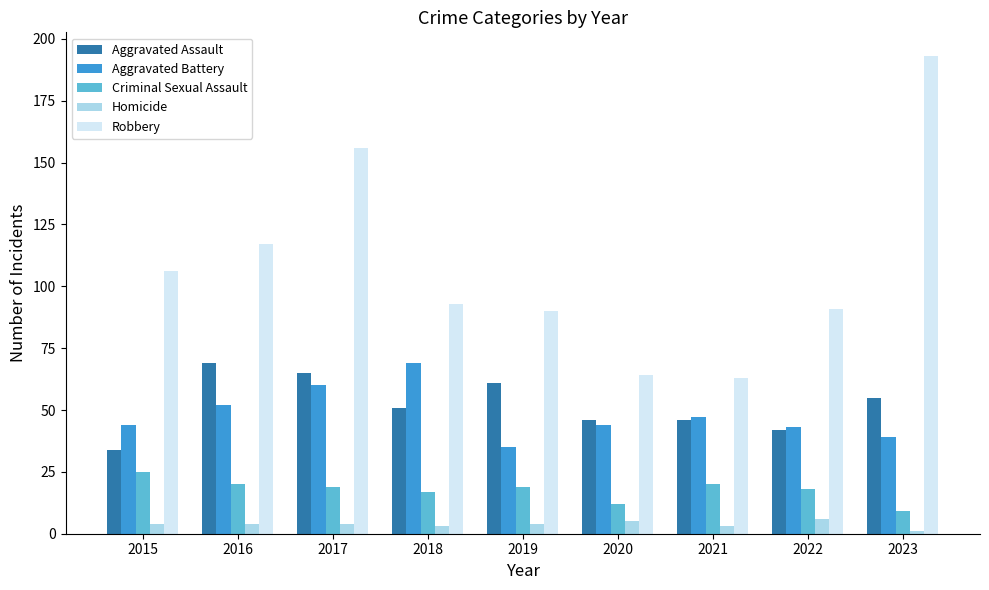

What is the value of the Homicide bar at the 3rd from the left?

4